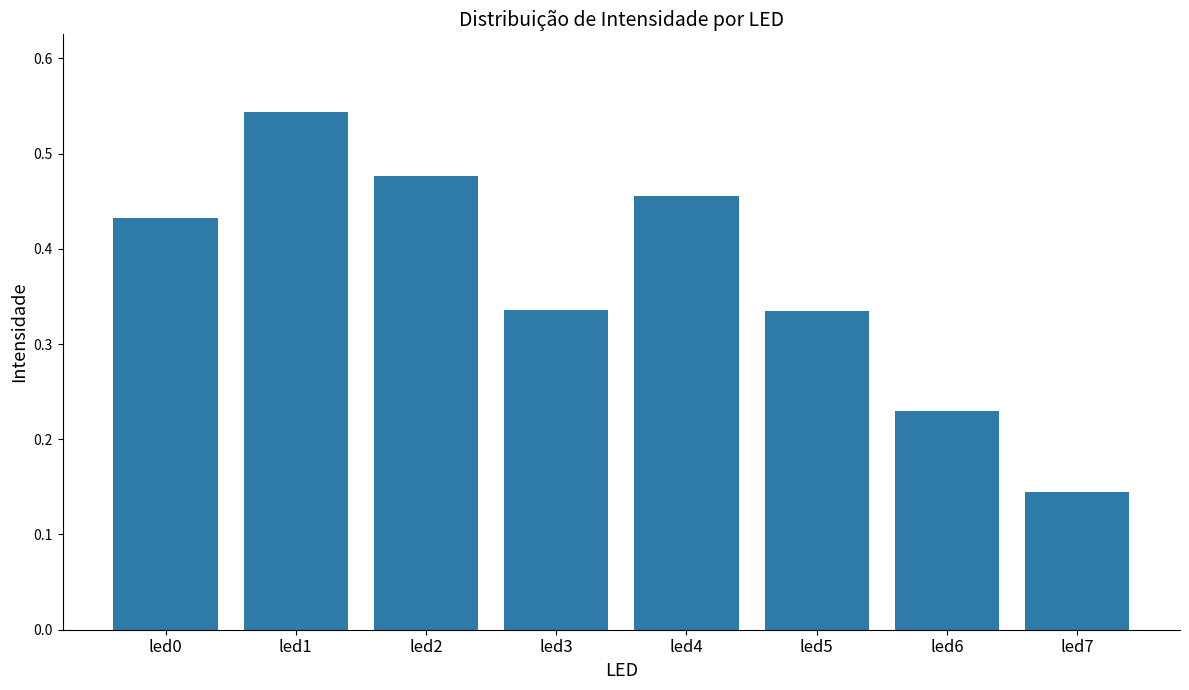

Where is the data nearest to the value 0?

led7